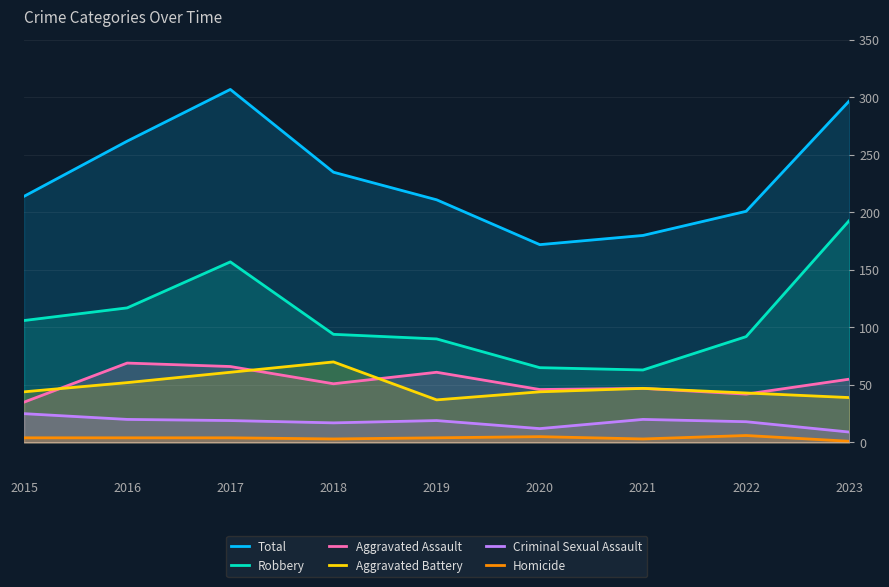

At which label is Criminal Sexual Assault closest to 17?

2018